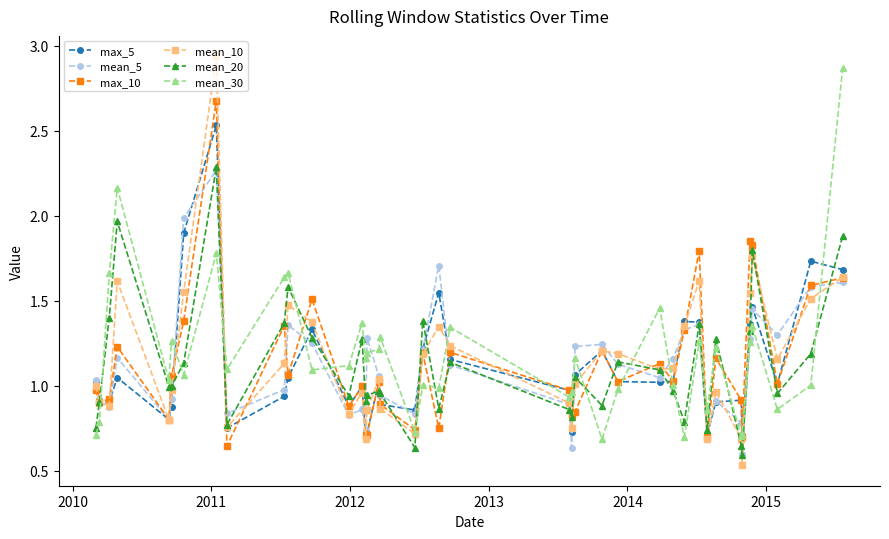

Which series has the largest range (max minus min)?

mean_10